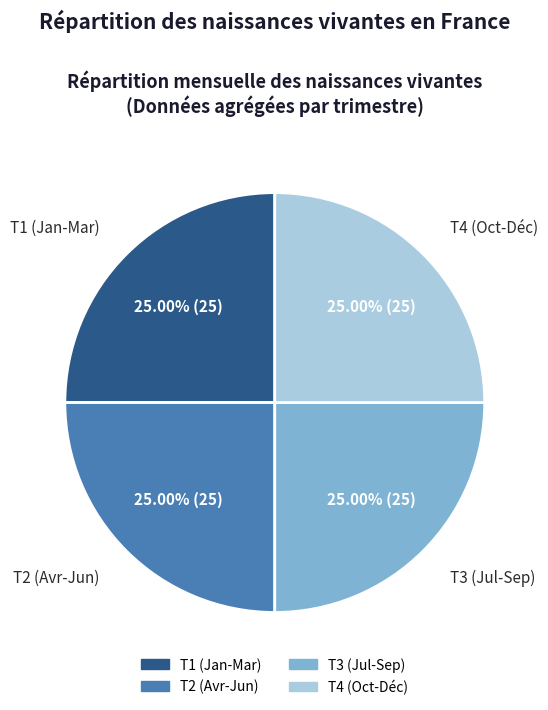

Is there any slice that represents more than half of the pie?

No